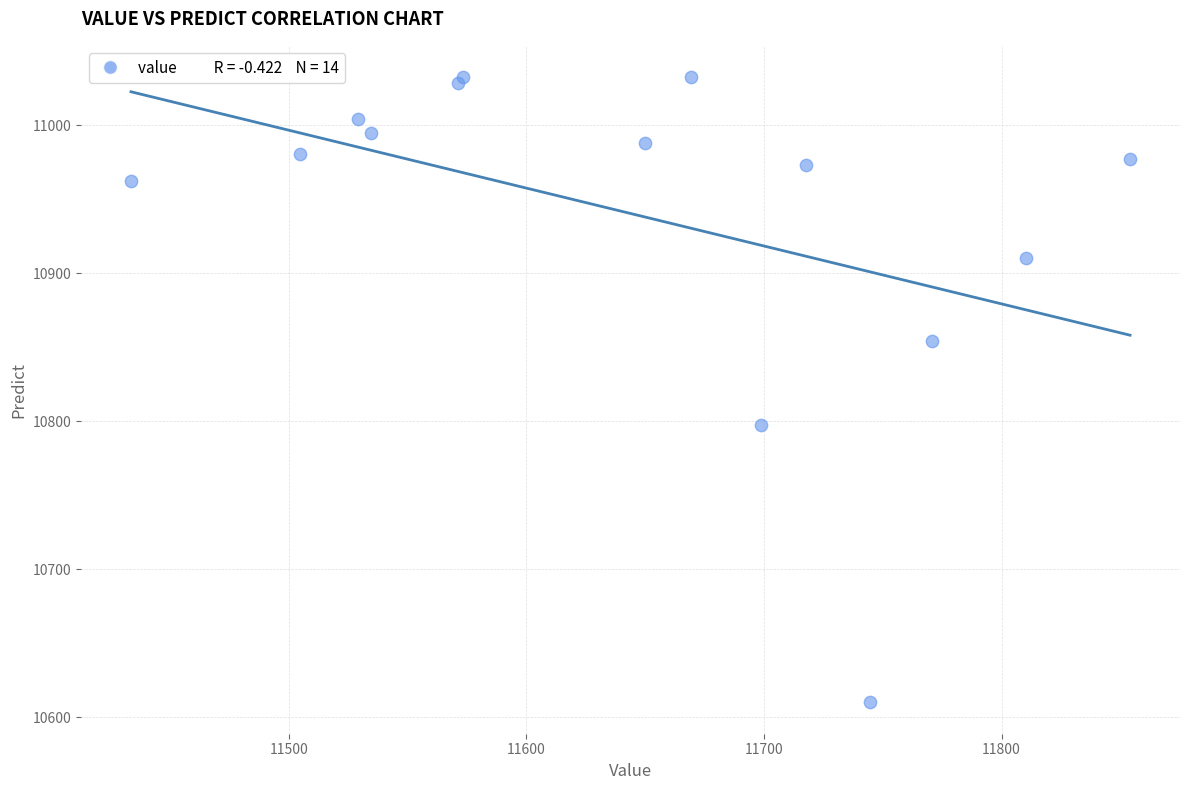

What Y value in the scatter plot is closest to 10821?

10797.5